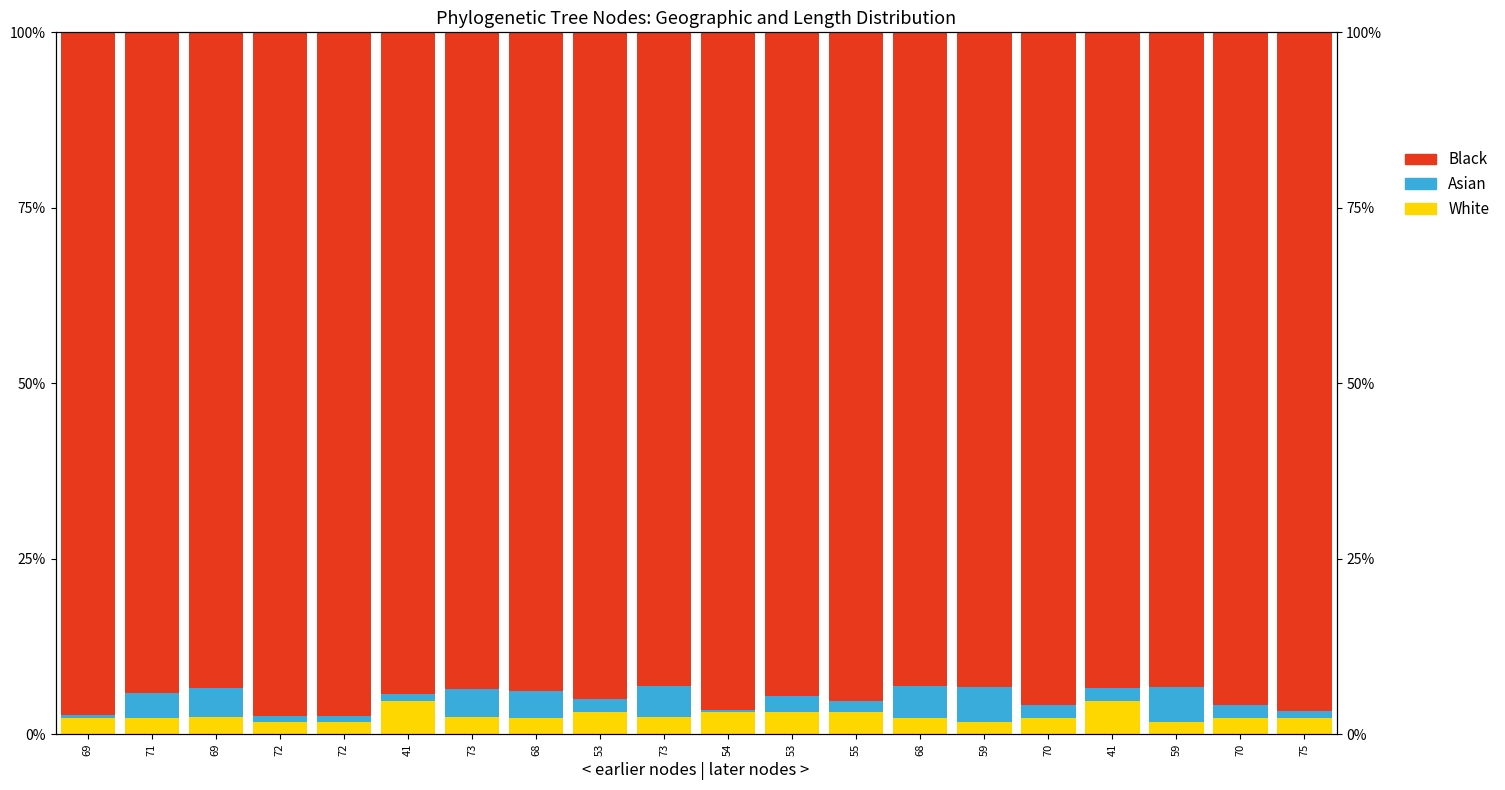

What is the difference between the highest and lowest values at 59?

91.6